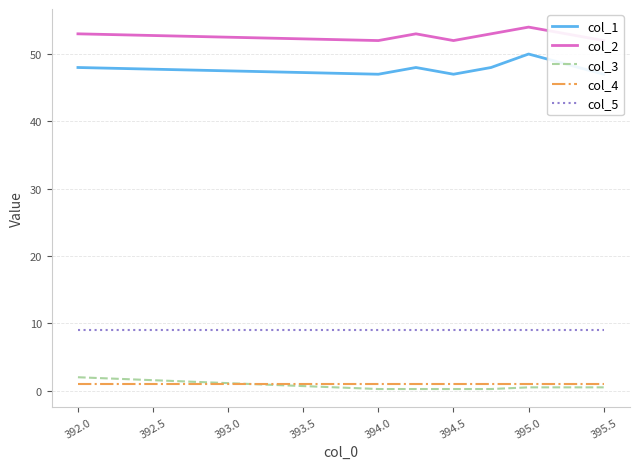

Is the value of col_3 at 394.5 greater than the value of col_5 at 395.0?

No